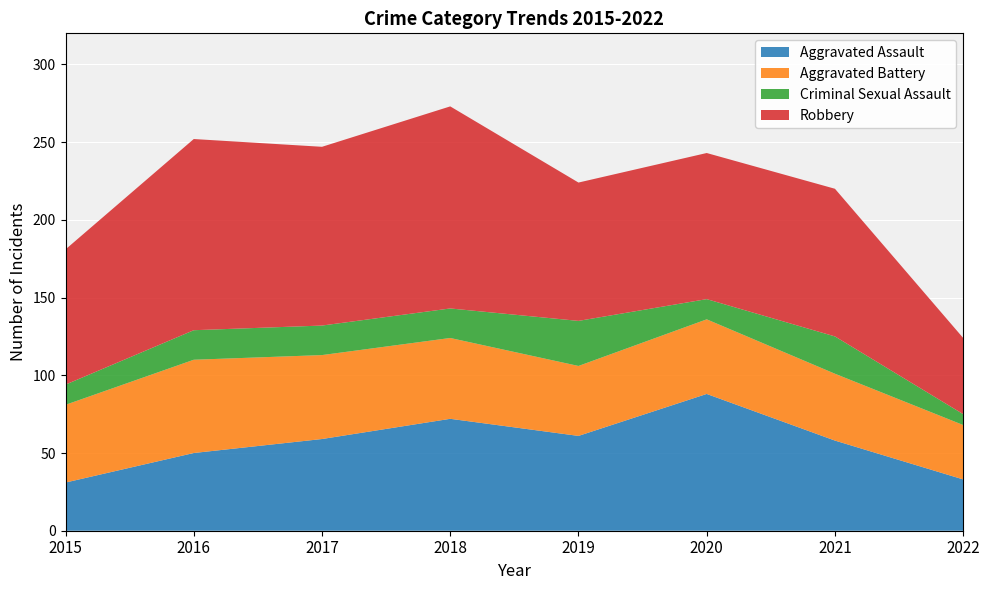

Reading right to left, extract all data points from this chart.

Aggravated Assault: 2022=33	2021=58	2020=88	2019=61	2018=72	2017=59	2016=50	2015=31
Aggravated Battery: 2022=35	2021=43	2020=48	2019=45	2018=52	2017=54	2016=60	2015=50
Criminal Sexual Assault: 2022=7	2021=24	2020=13	2019=29	2018=19	2017=19	2016=19	2015=13
Robbery: 2022=49	2021=95	2020=94	2019=89	2018=130	2017=115	2016=123	2015=87